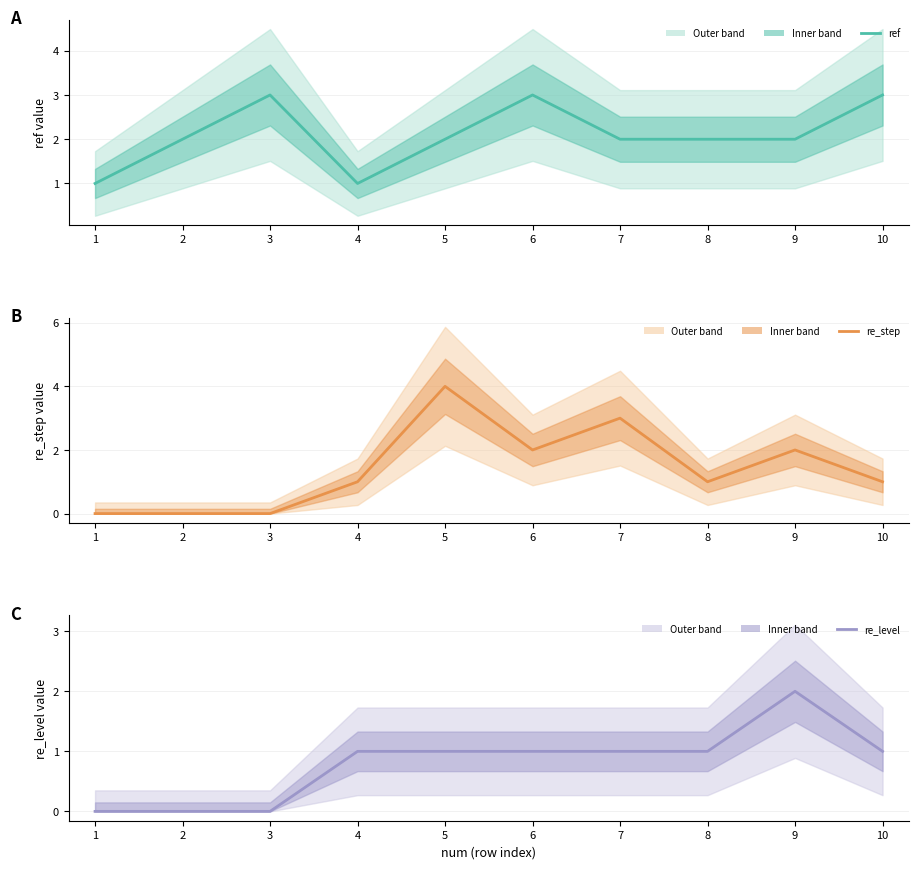

At which label does ref first exceed 2?

3